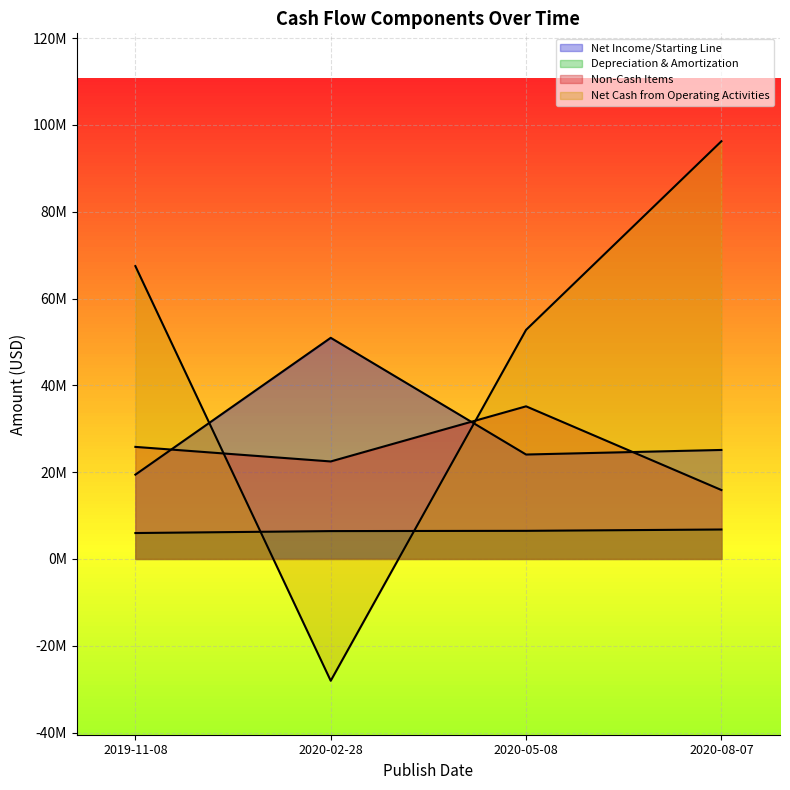

Rank the categories by Depreciation & Amortization value from highest to lowest.

2020-08-07, 2020-05-08, 2020-02-28, 2019-11-08